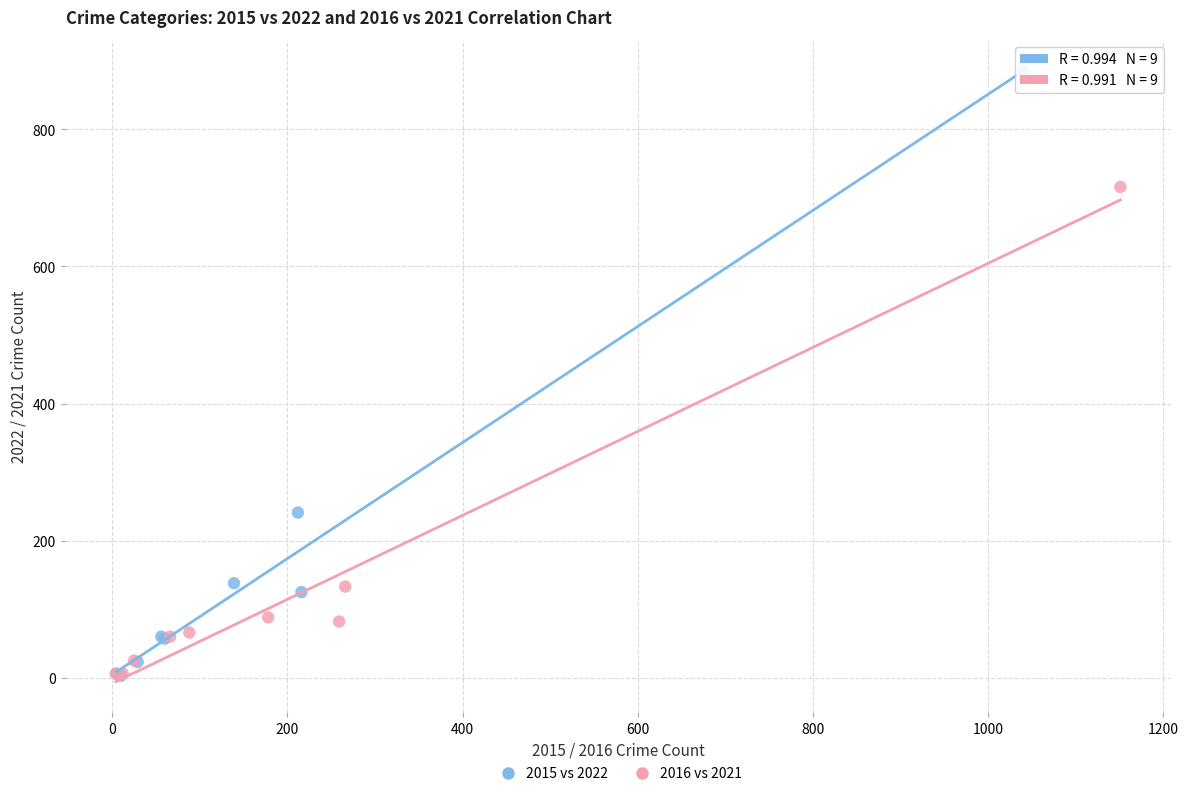

Which series has the widest spread of Y values?

2015 vs 2022